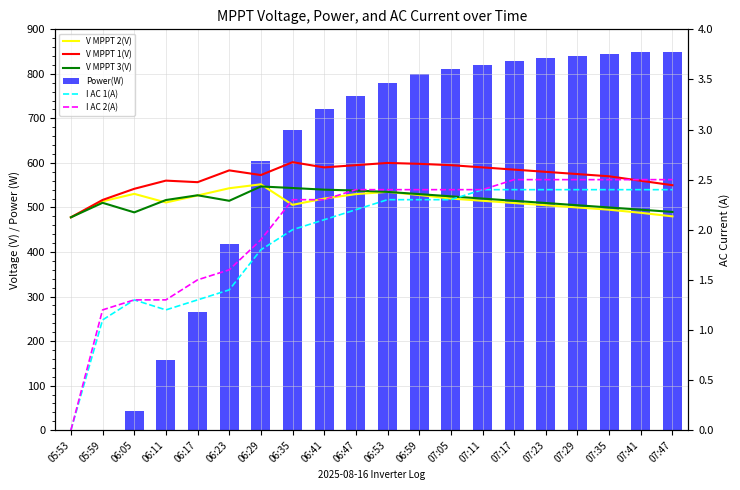

At which label is I AC 2(A) closest to 1?

05:59